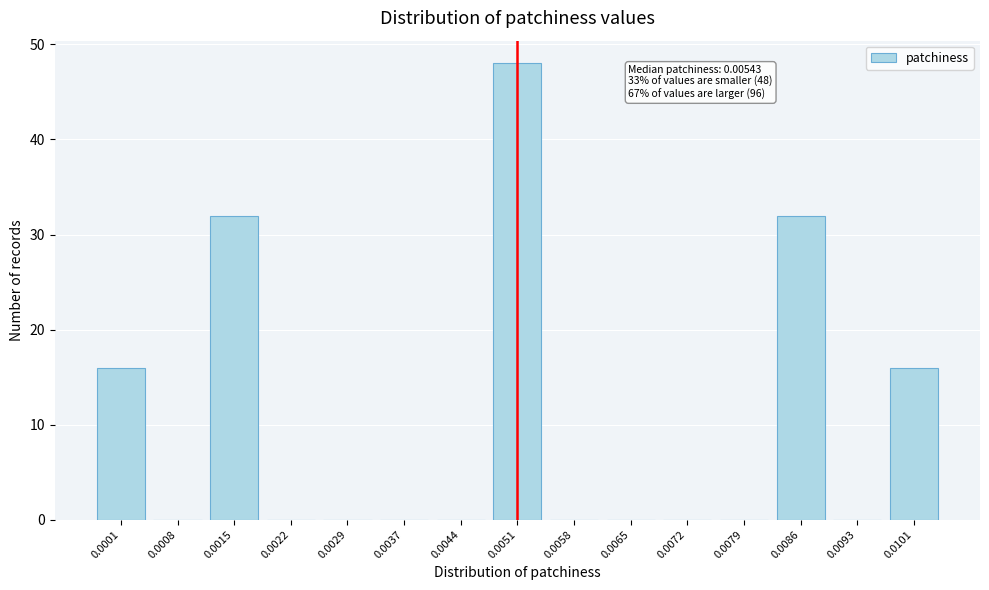

Reading left to right, extract all data points from this chart.

0.0001=16	0.0008=0	0.0015=32	0.0022=0	0.0029=0	0.0037=0	0.0044=0	0.0051=48	0.0058=0	0.0065=0	0.0072=0	0.0079=0	0.0086=32	0.0093=0	0.0101=16